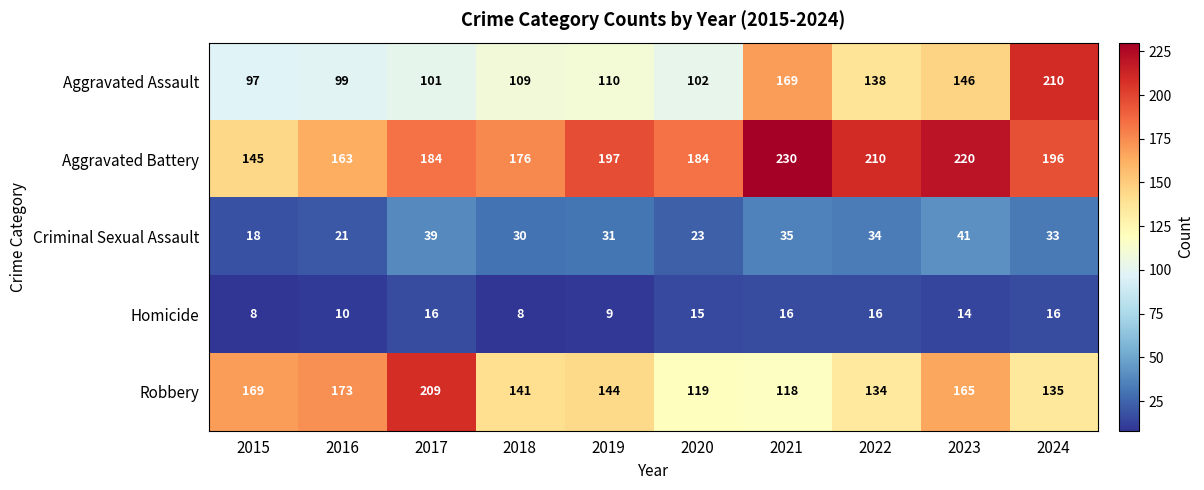

Rank the series by their maximum value, from highest to lowest.

Aggravated Battery, Aggravated Assault, Robbery, Criminal Sexual Assault, Homicide